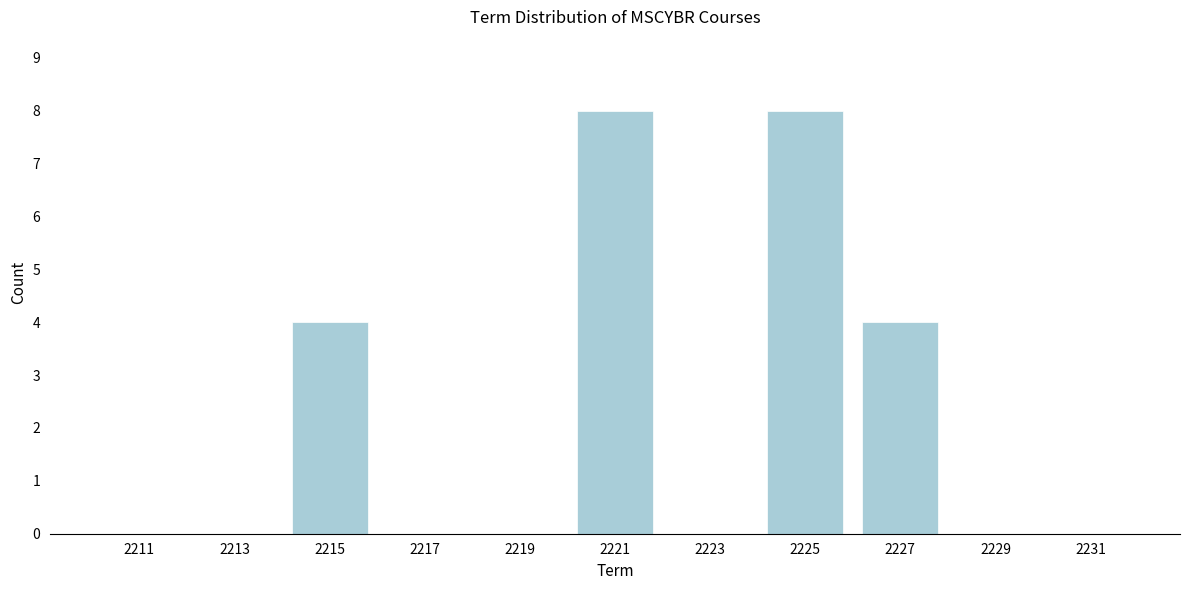

Reading left to right, transcribe all the data shown in this chart.

2211=0	2213=0	2215=4	2217=0	2219=0	2221=8	2223=0	2225=8	2227=4	2229=0	2231=0